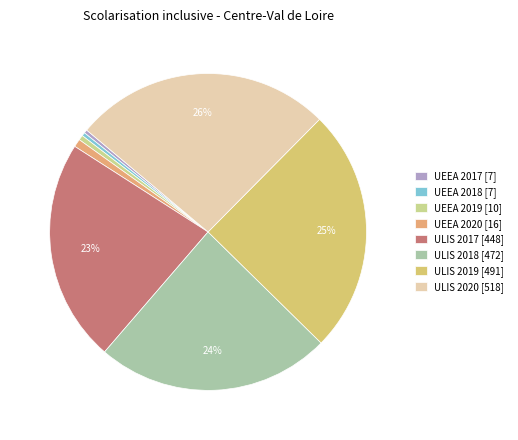

Is UEEA 2018 the majority of the pie?

No